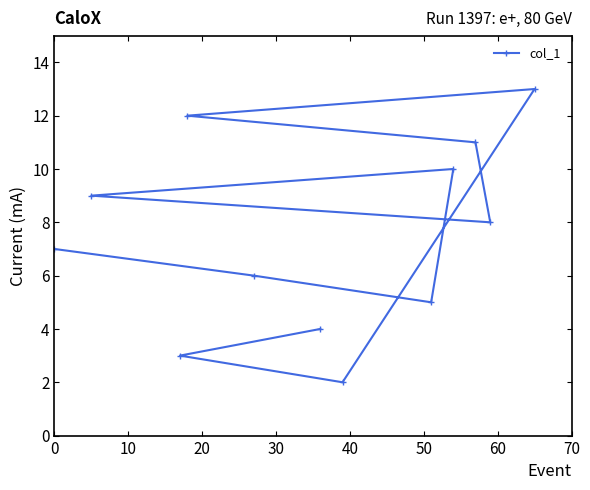

What is the smallest value displayed?

2.0